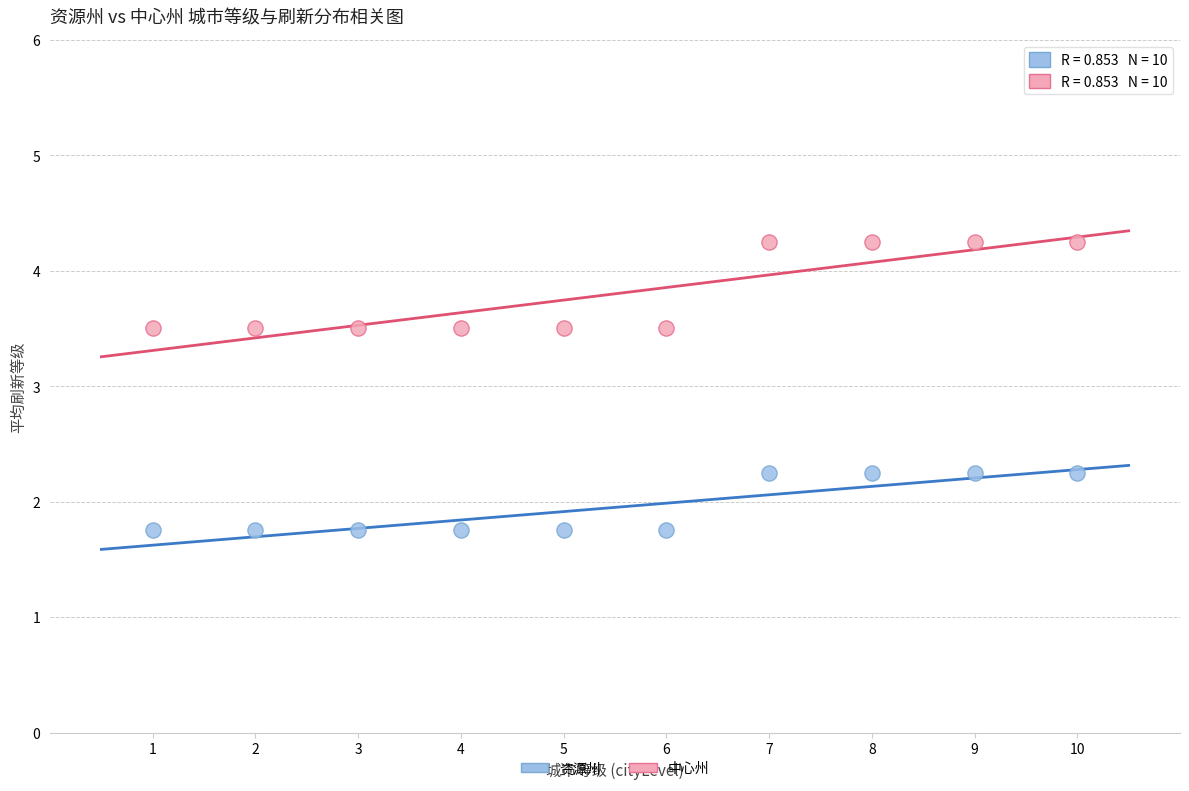

Which series reaches the maximum Y coordinate?

中心州